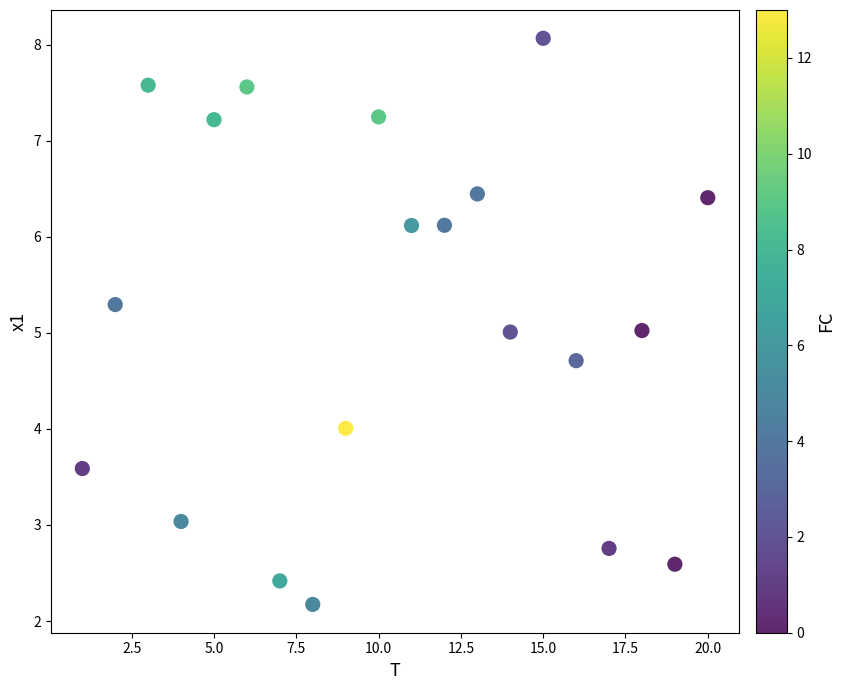

What is the range of X values (max minus min)?

19.0